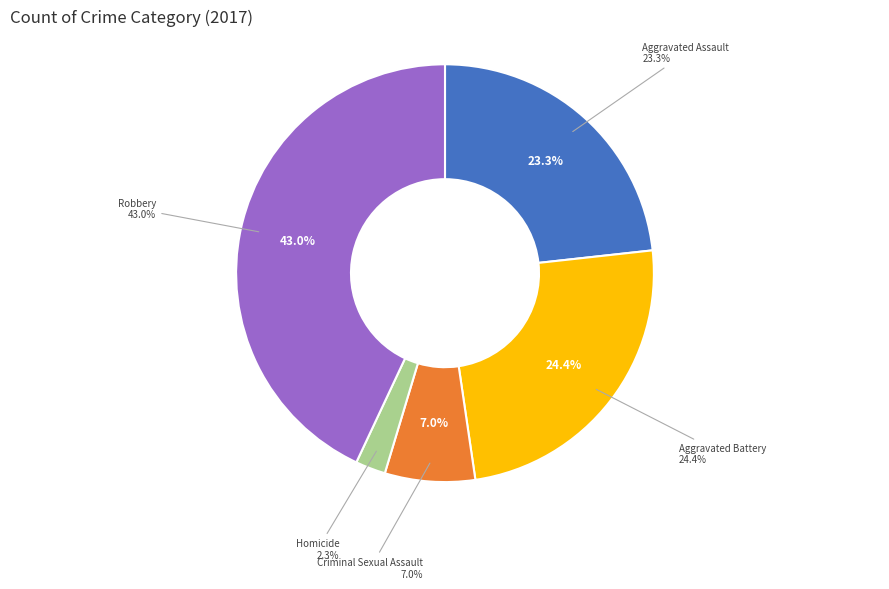

Between Homicide and Aggravated Assault, which is larger?

Aggravated Assault